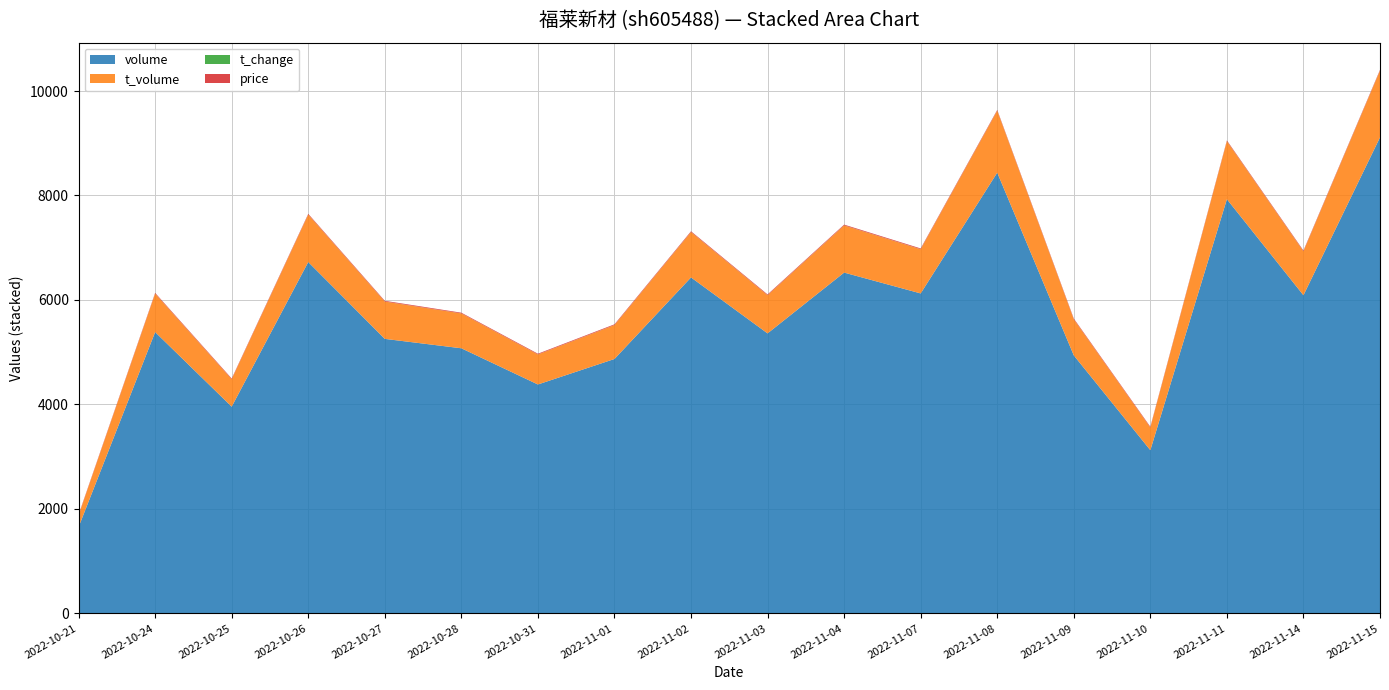

Reading right to left, transcribe all the data shown in this chart.

price: 14.2	13.8	13.9	13.9	14.0	14.1	13.8	13.8	13.6	13.6	13.4	13.2	12.9	13.6	13.5	13.2	13.5	13.5
t_change: 2.1	1.4	1.8	0.7	1.1	1.9	1.4	1.5	1.2	1.5	1.1	1.0	1.2	1.2	1.6	0.9	1.2	0.4
t_volume: 1277.0	841.0	1110.0	434.0	691.0	1185.0	846.0	903.0	731.0	869.0	649.0	575.0	667.0	714.0	908.0	525.0	736.0	224.0
volume: 9112.0	6090.0	7929.0	3124.0	4939.0	8437.0	6125.0	6524.0	5360.0	6431.0	4870.0	4382.0	5075.0	5255.0	6726.0	3957.0	5385.0	1653.0